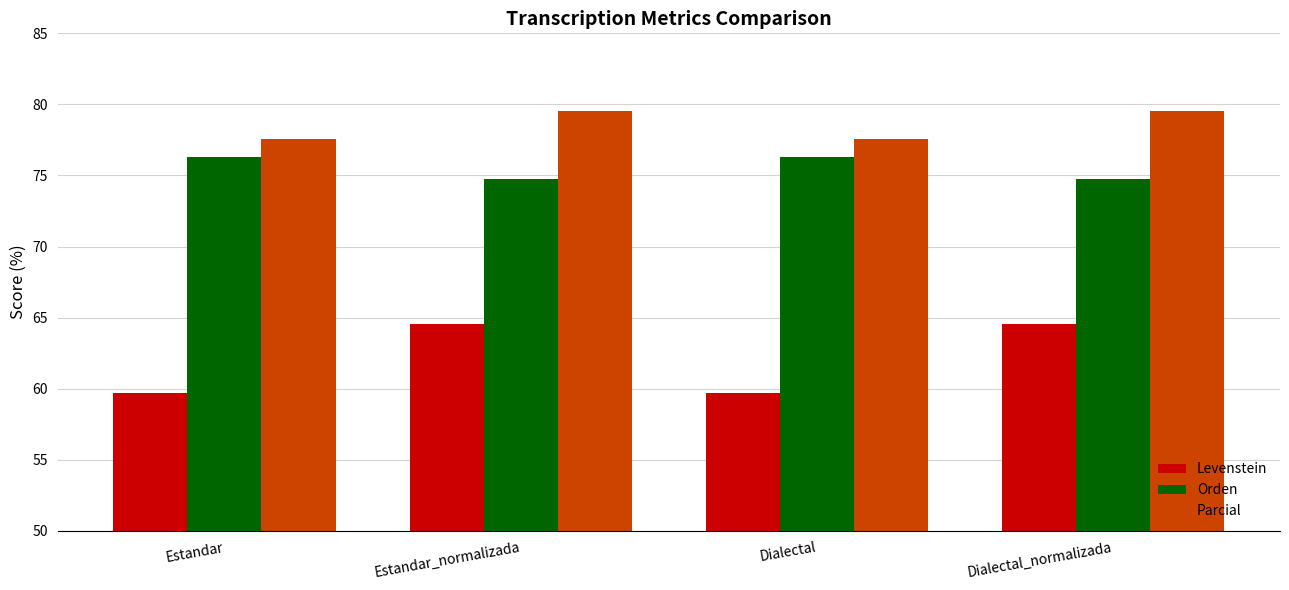

Count the Parcial values in the range 77 to 79.

2